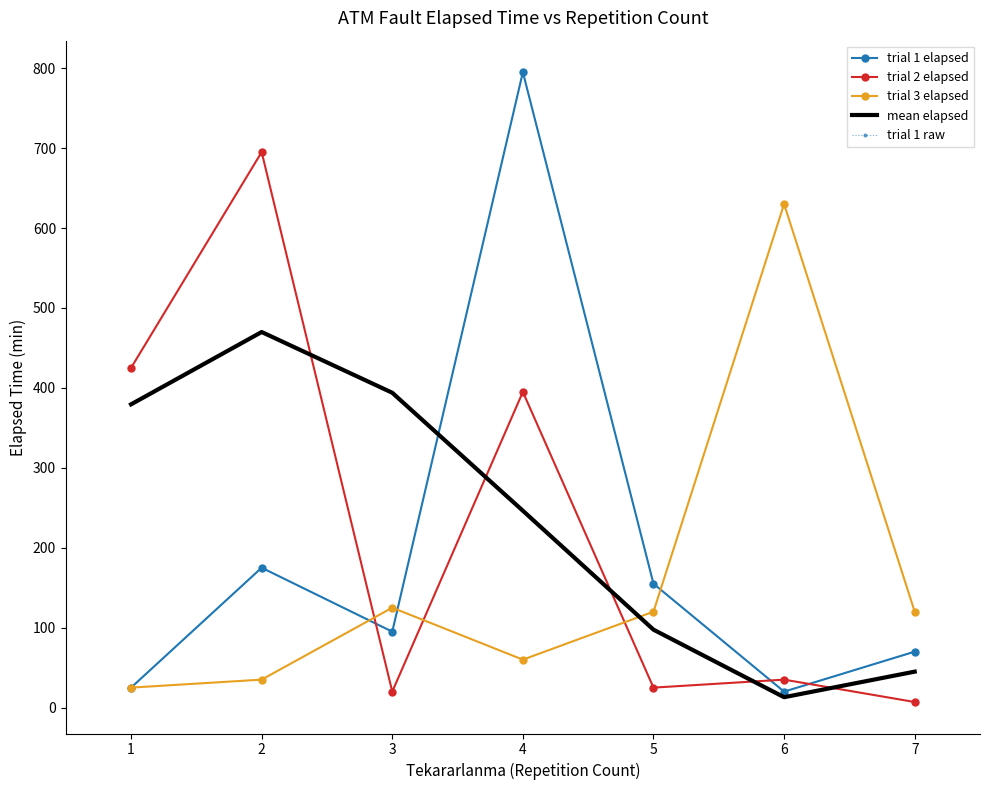

What is the difference between the trial 1 elapsed values at 1 and 4?

770.0